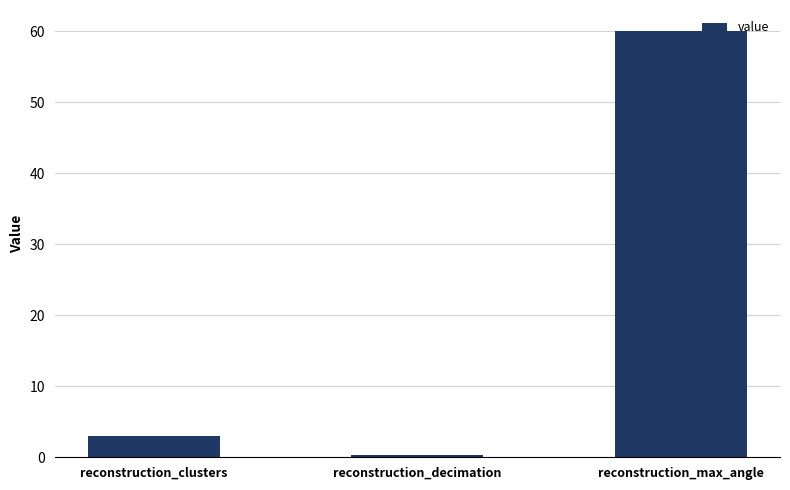

What is the smallest value displayed?

0.3